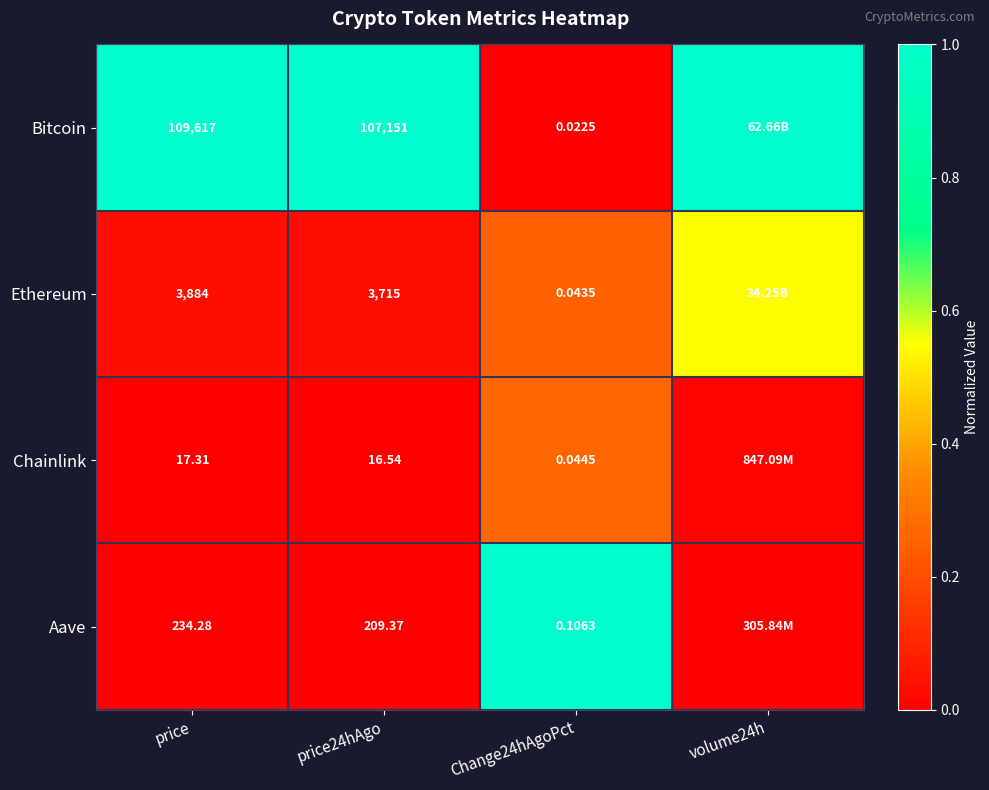

Which series changed the most between price24hAgo and Change24hAgoPct?

Bitcoin